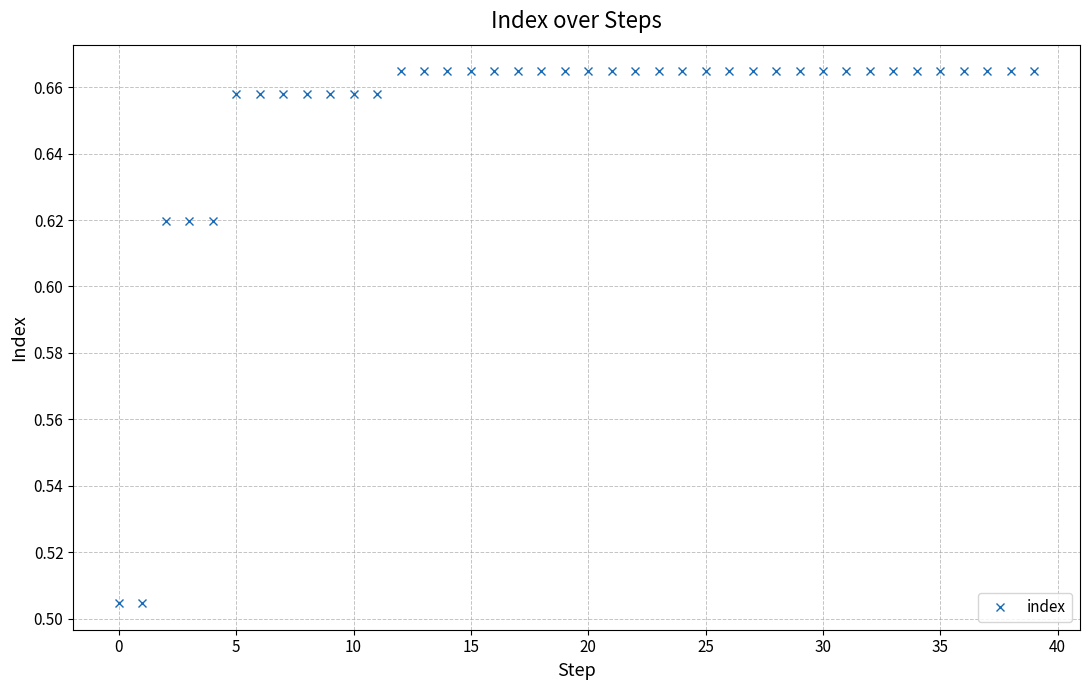

What is the sum of all values?

26.1